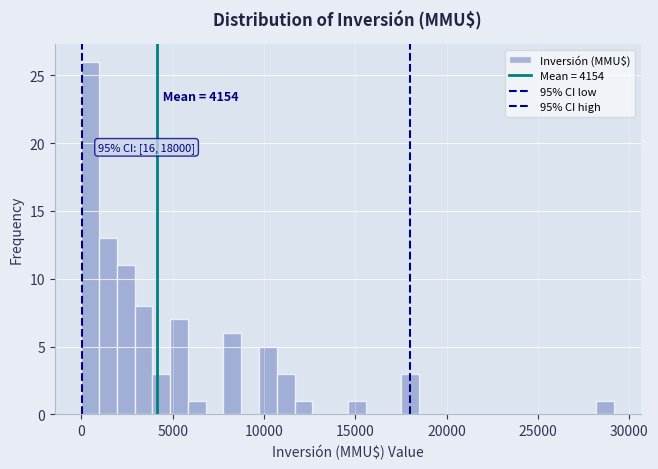

Around what value on the x-axis is the tallest bar? Give the approximate position of its centre, as read against the axis.

500